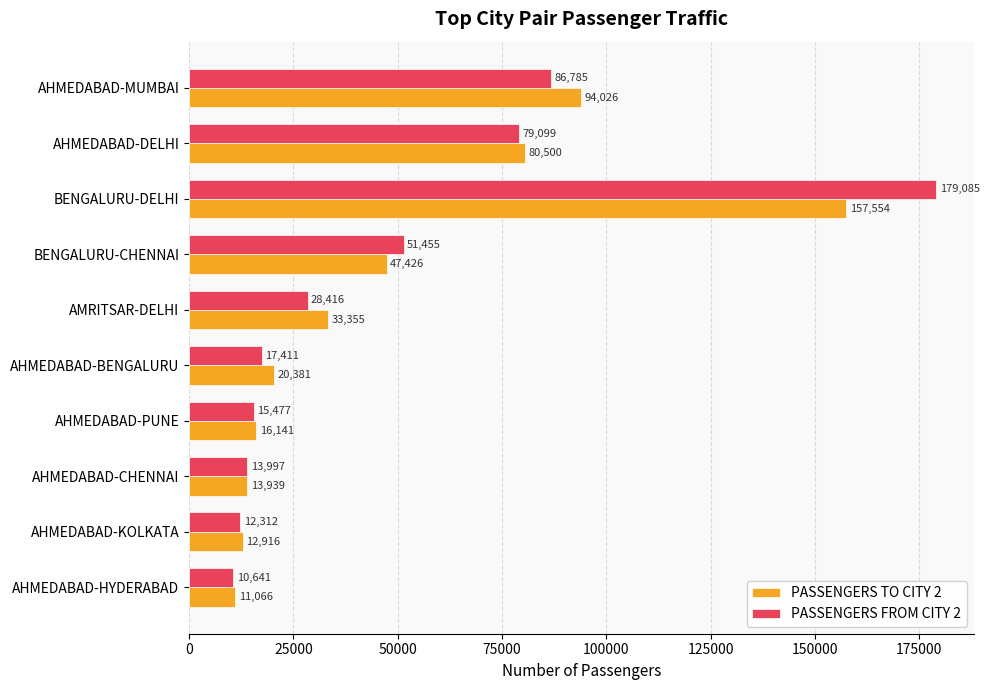

Which series changed the most between BENGALURU-DELHI and AHMEDABAD-BENGALURU?

PASSENGERS FROM CITY 2